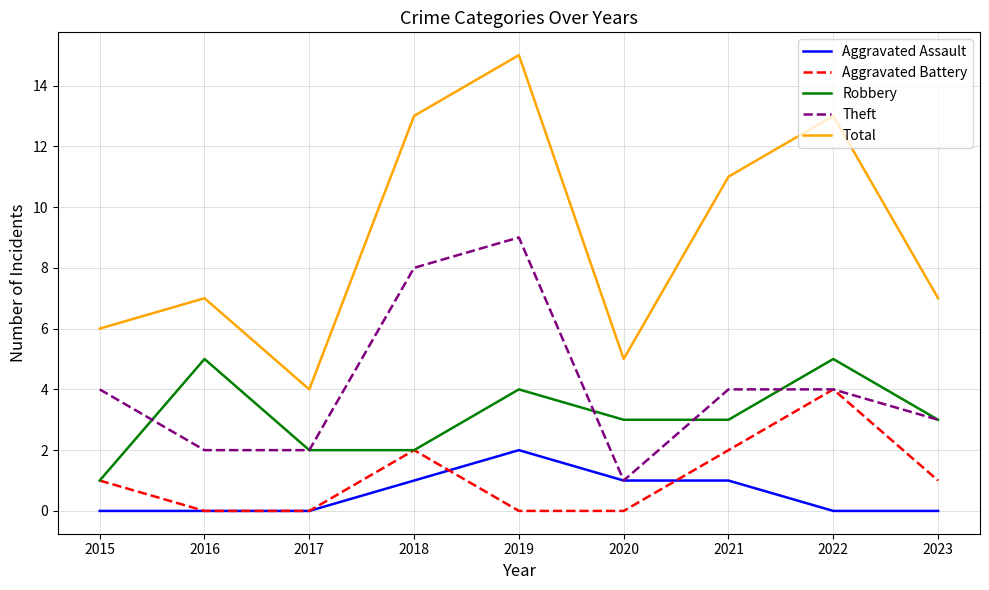

How many lines are shown in the chart?

5